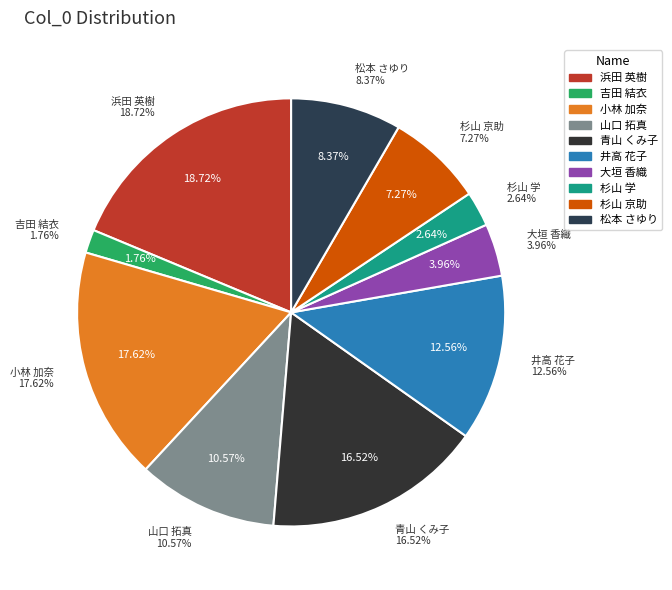

What percentage is the 青山 くみ子 slice, to the nearest percent?

17%